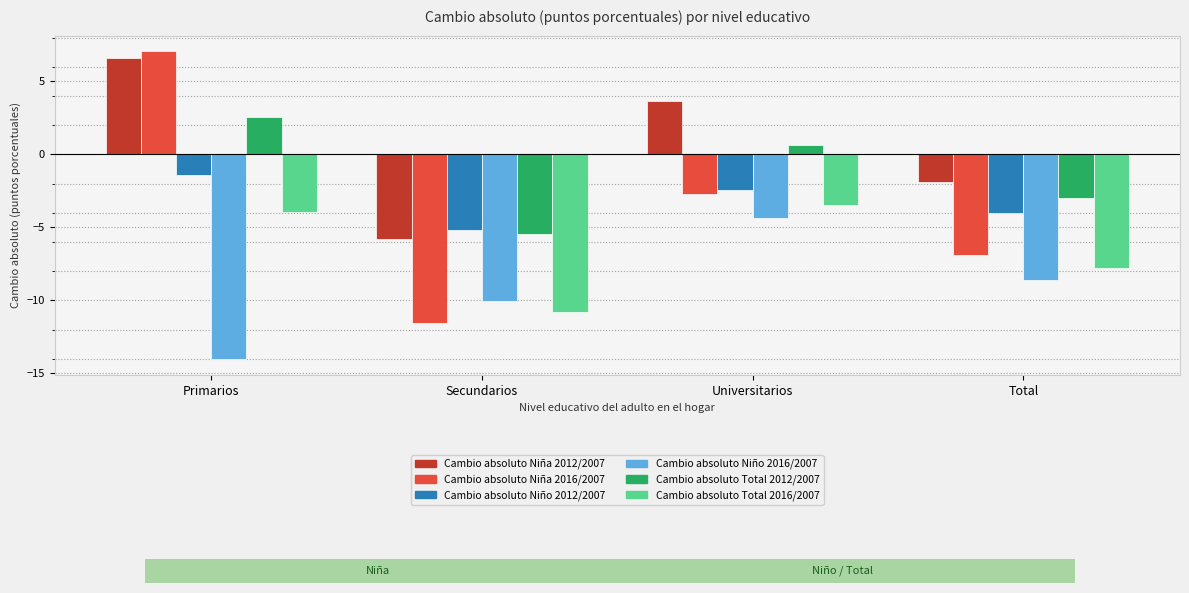

What value does the Cambio absoluto Niña 2012/2007 series have at Total?

-1.9